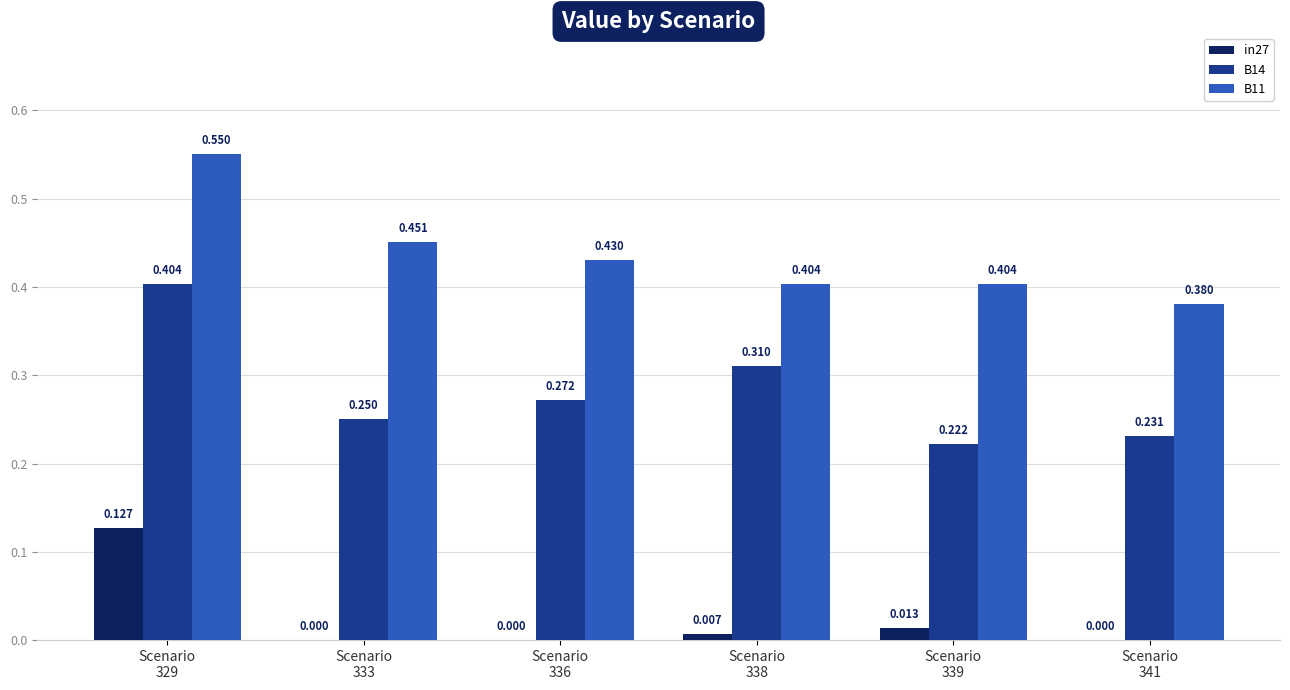

How many positive values does the in27 series have?

3